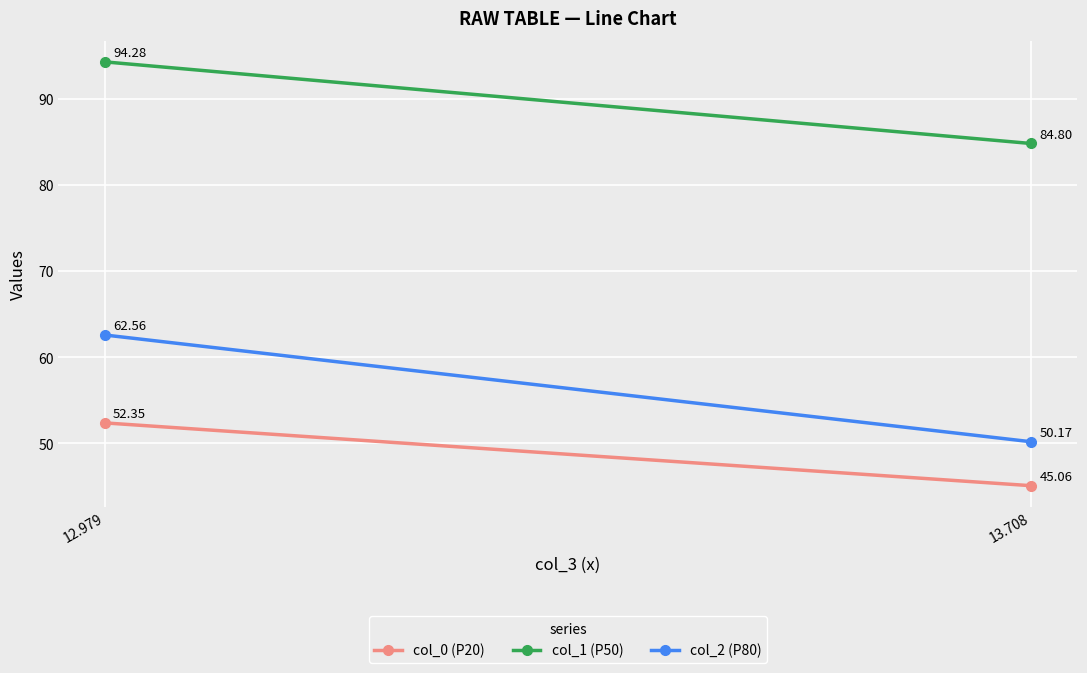

The col_2 (P80) series shows 96.9 at 12.979. True or false?

False